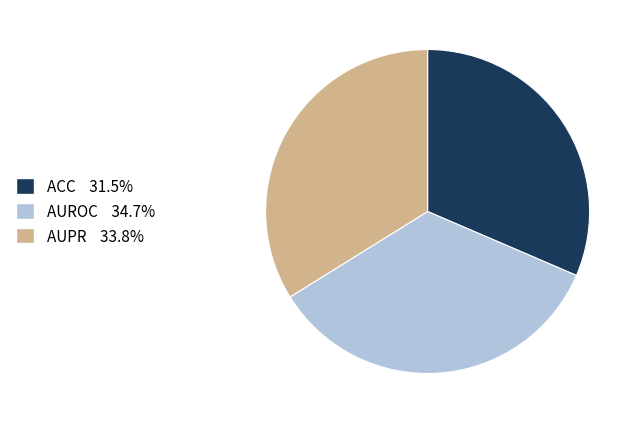

Count the number of slices in the pie.

3